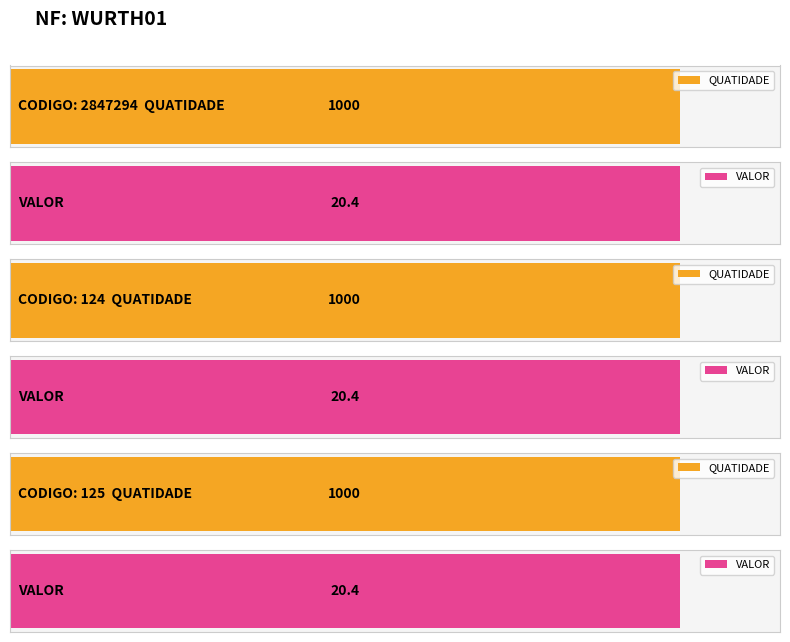

How many categories are shown in the chart?

3